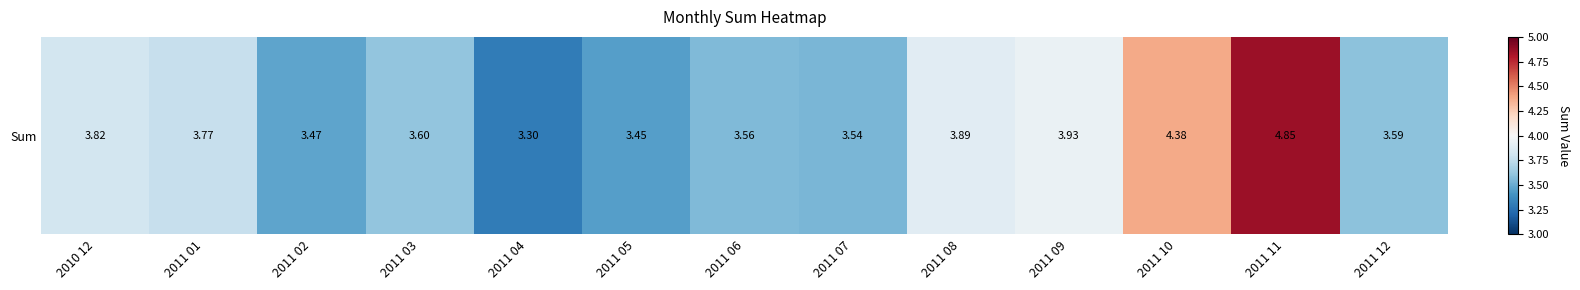

What is the ratio of the value at 2011 01 to the value at 2011 06?

1.1